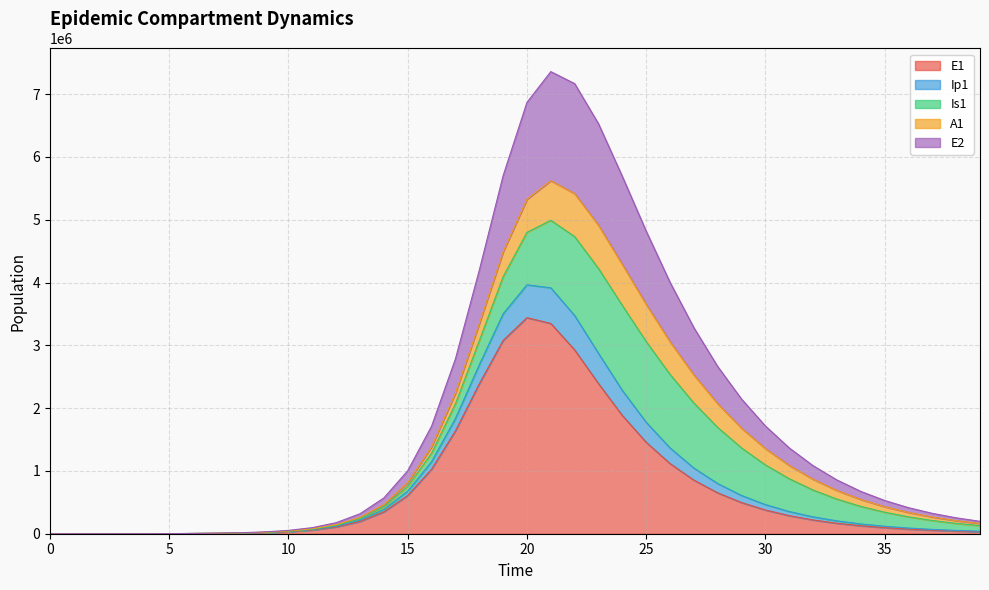

What is the highest value of the E1 series?

3440508.1